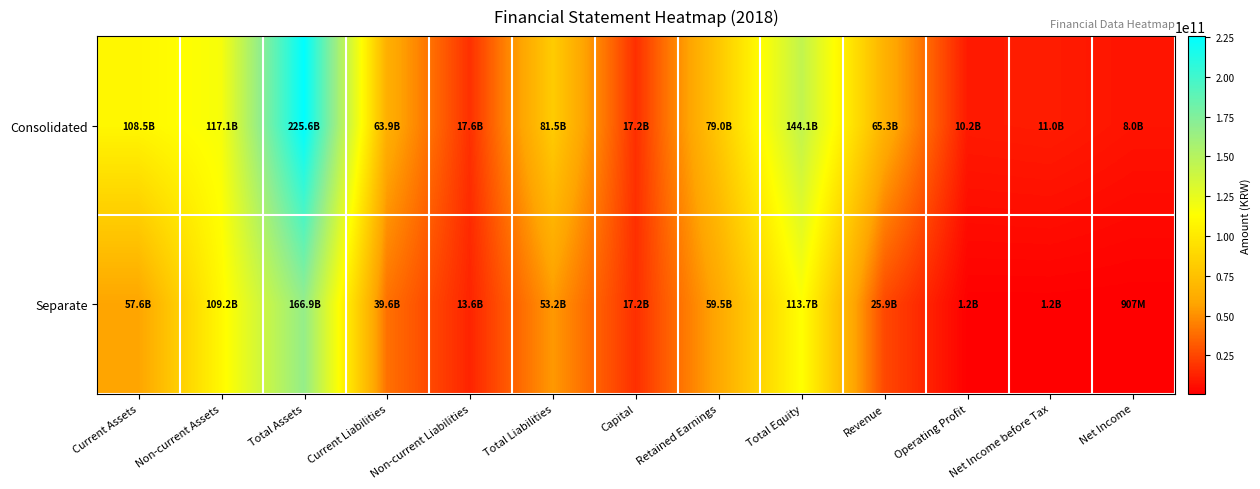

Reading left to right, list all the values displayed in this chart.

Consolidated: Current Assets=108461488300	Non-current Assets=117116301520	Total Assets=225577789820	Current Liabilities=63876203131	Non-current Liabilities=17603294646	Total Liabilities=81479497777	Capital=17248392500	Retained Earnings=79039166293	Total Equity=144098292043	Revenue=65341989593	Operating Profit=10247144243	Net Income before Tax=10961280941	Net Income=8007840917
Separate: Current Assets=57647320457	Non-current Assets=109223227477	Total Assets=166870547934	Current Liabilities=39602865531	Non-current Liabilities=13588950719	Total Liabilities=53191816250	Capital=17248392500	Retained Earnings=59478683088	Total Equity=113678731684	Revenue=25900647358	Operating Profit=1208677015	Net Income before Tax=1176182960	Net Income=907174351